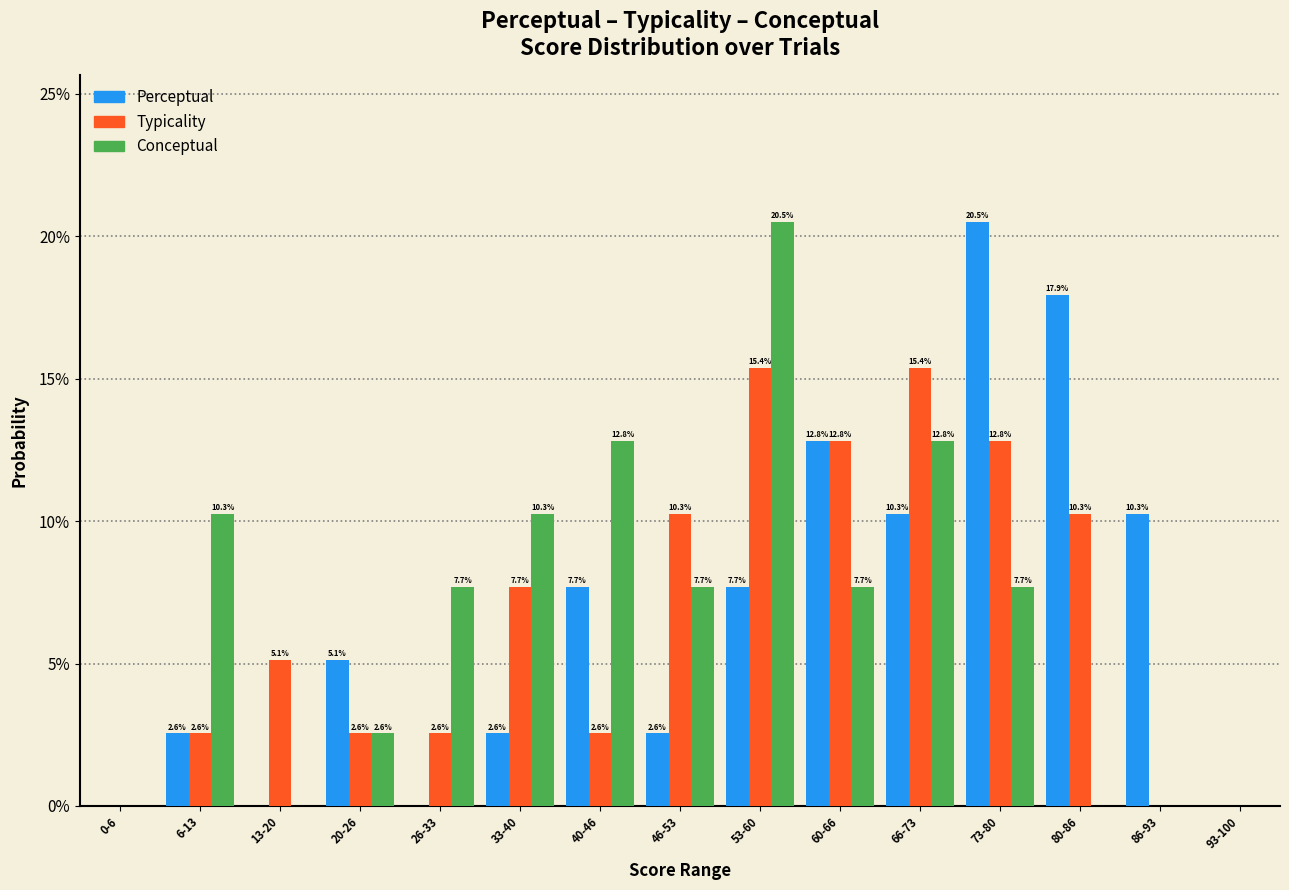

What is the total value across all series at 40-46?

23.1